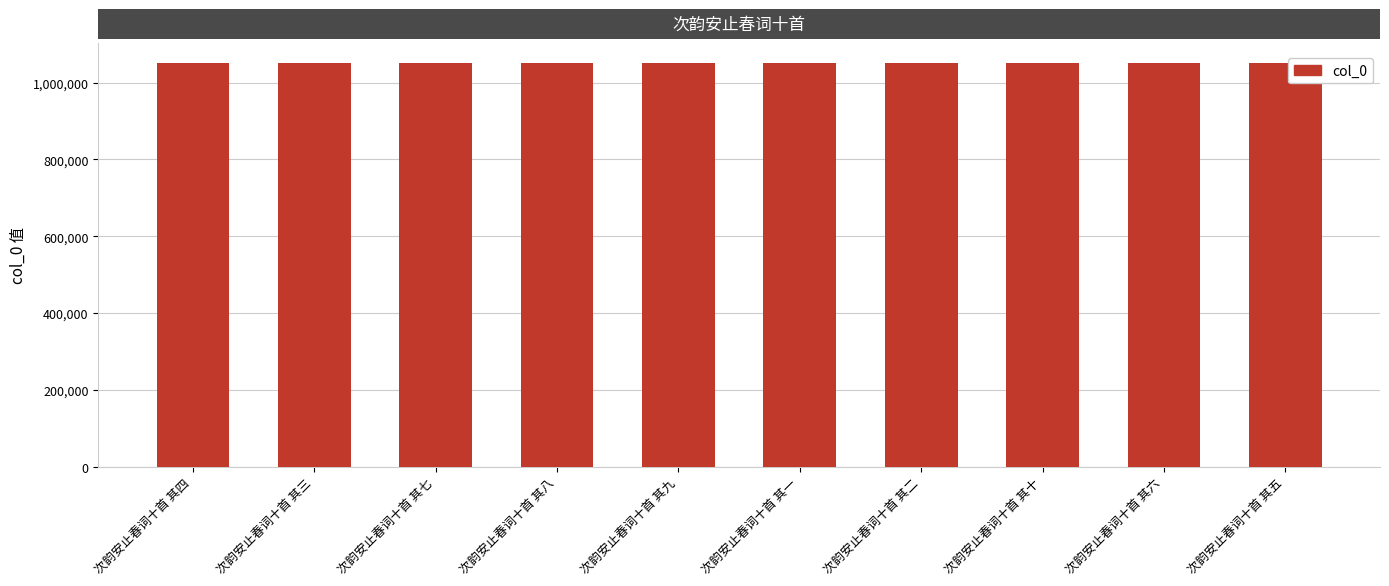

The value at 次韵安止春词十首 其六 is 1050809. True or false?

True